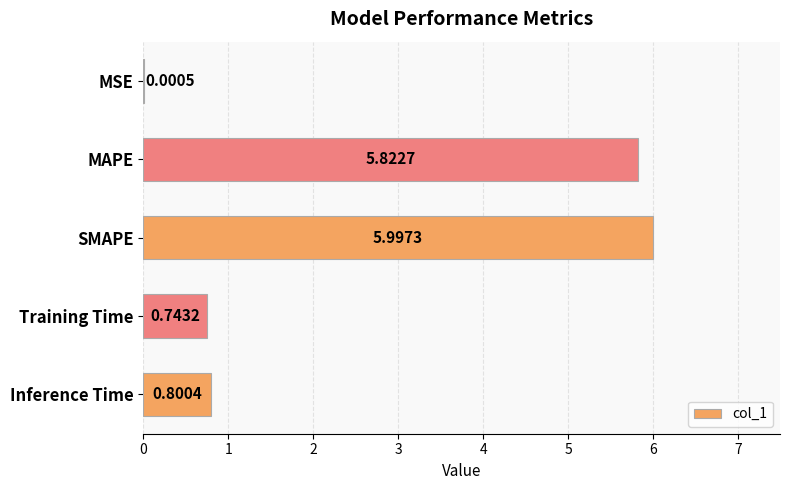

Are the bars horizontal?

Yes